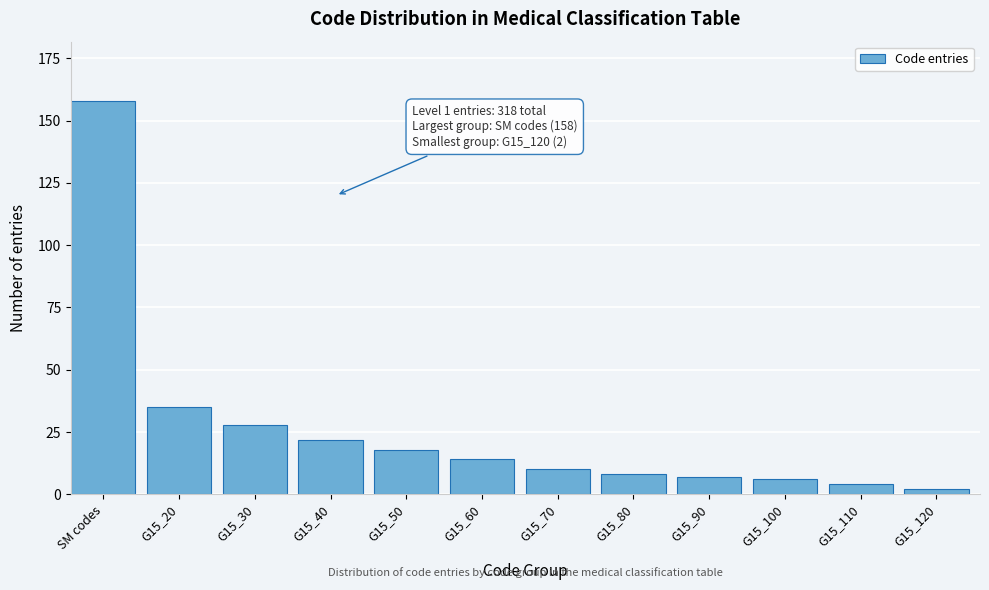

Reading left to right, list all the values displayed in this chart.

SM codes=158	G15_20=35	G15_30=28	G15_40=22	G15_50=18	G15_60=14	G15_70=10	G15_80=8	G15_90=7	G15_100=6	G15_110=4	G15_120=2